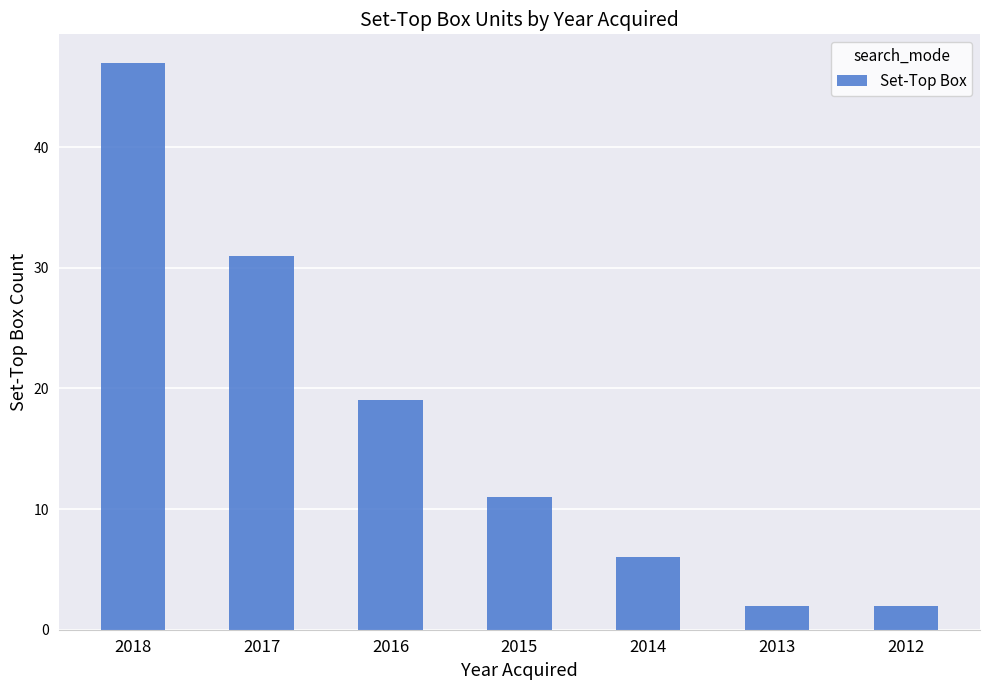

What is the smallest value displayed?

2